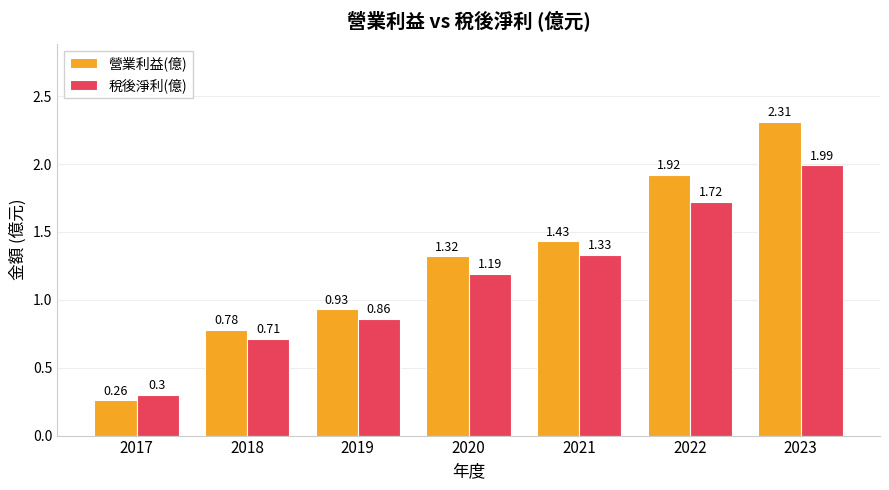

Rank the series by their maximum value, from highest to lowest.

營業利益(億), 稅後淨利(億)